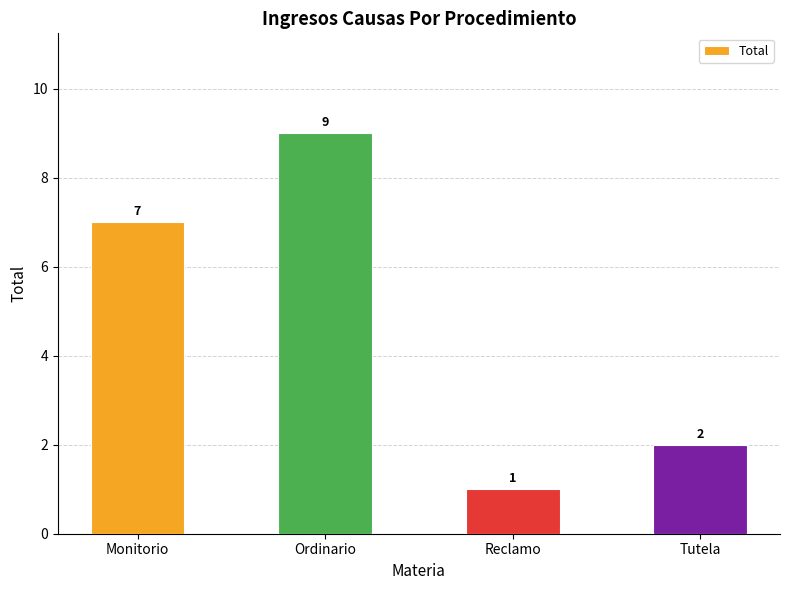

Rank the categories by value from highest to lowest.

Ordinario, Monitorio, Tutela, Reclamo